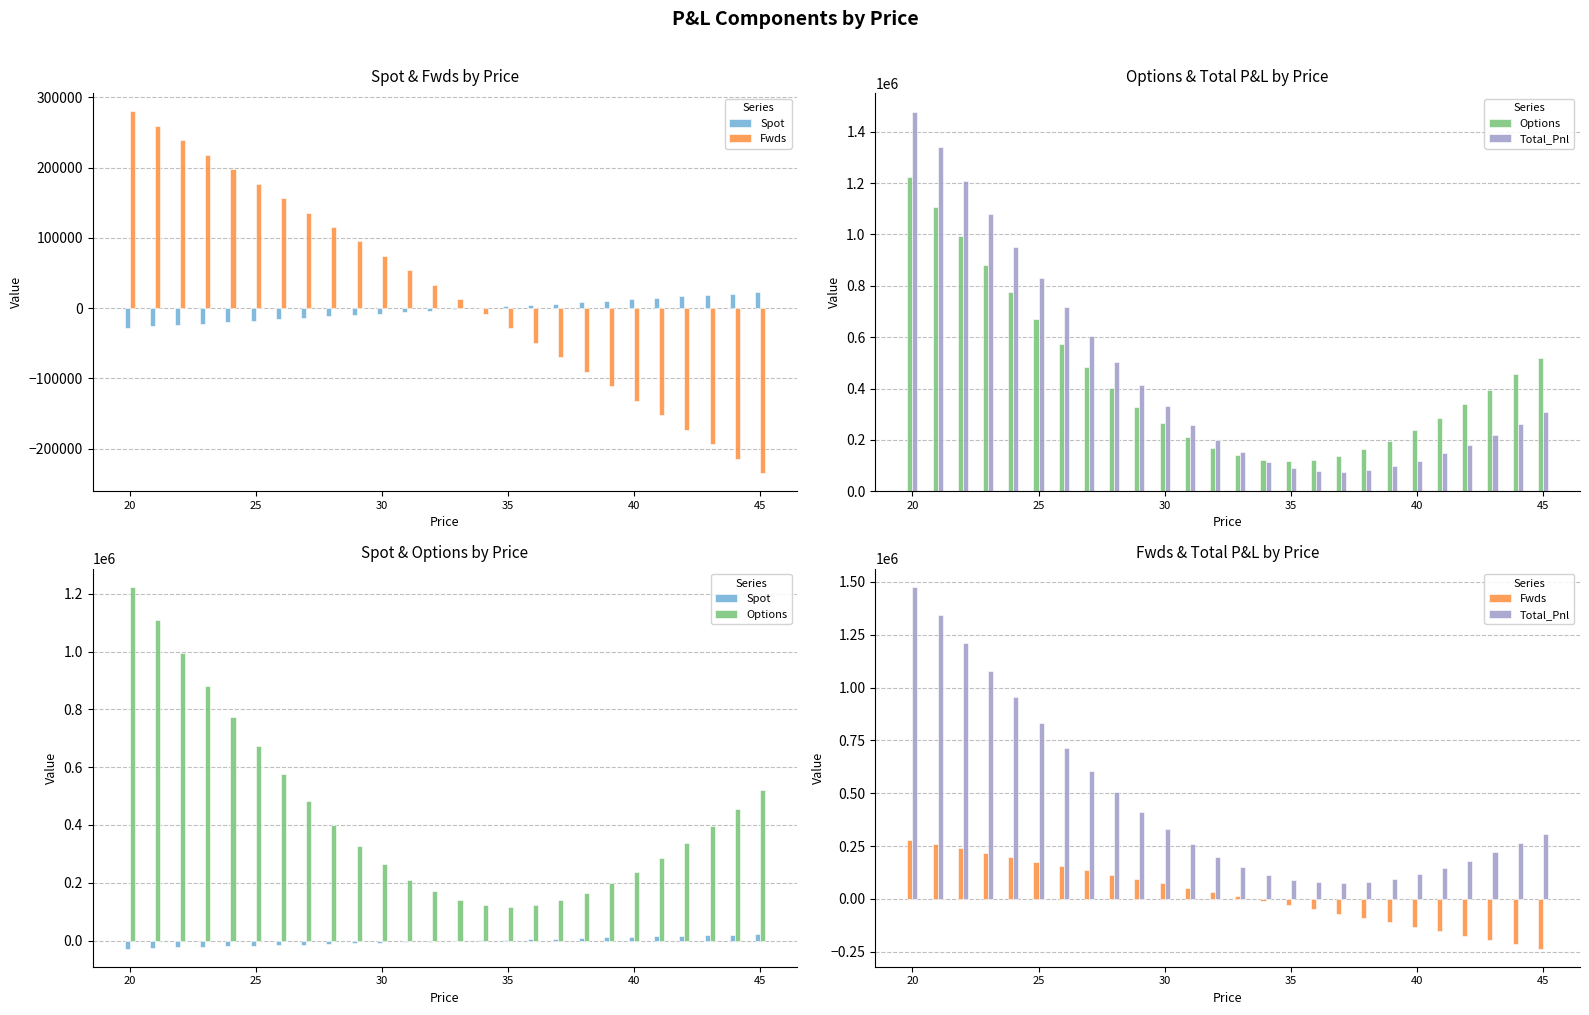

At how many categories does at least one series exceed -62005?

26